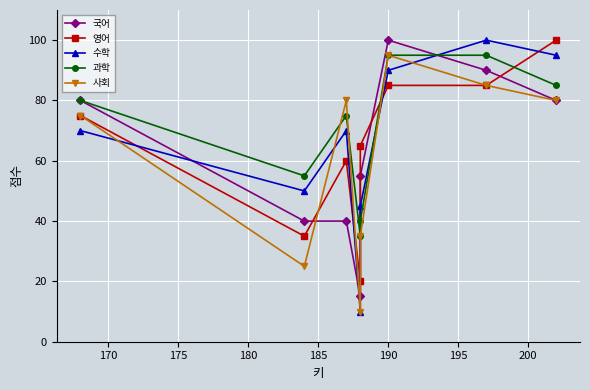

What is the minimum value for 수학?

10